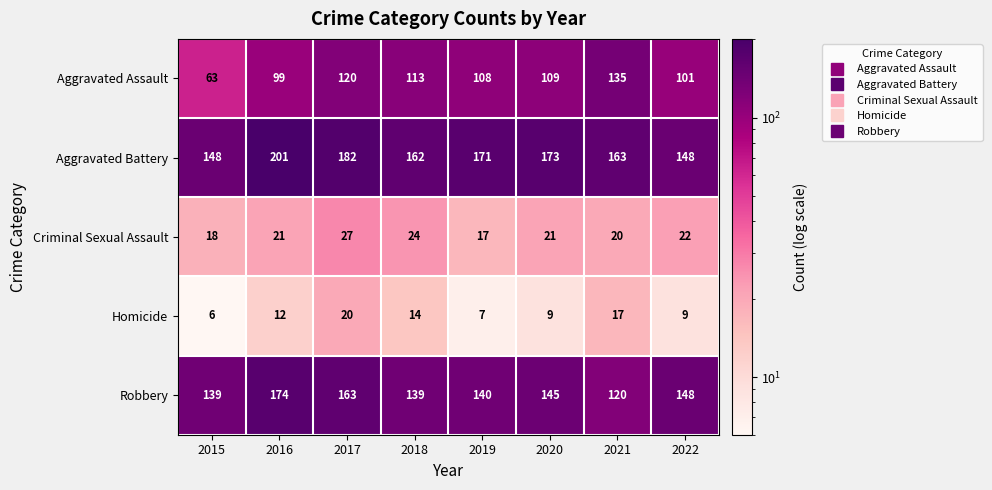

Where does the Aggravated Battery series first go above 171?

2016